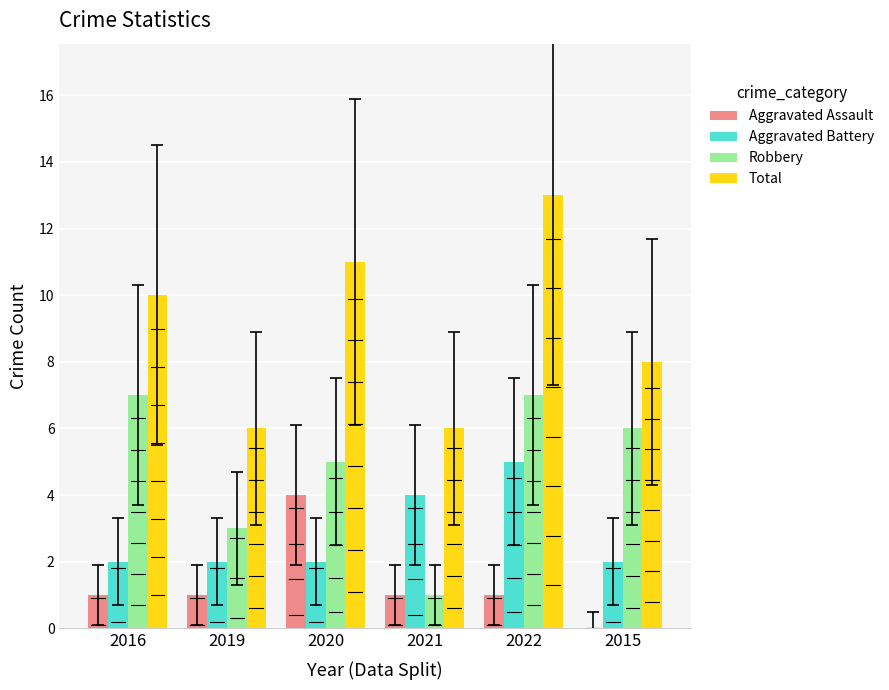

Is the value of Aggravated Battery at 2021 greater than the value of Aggravated Assault at 2015?

Yes